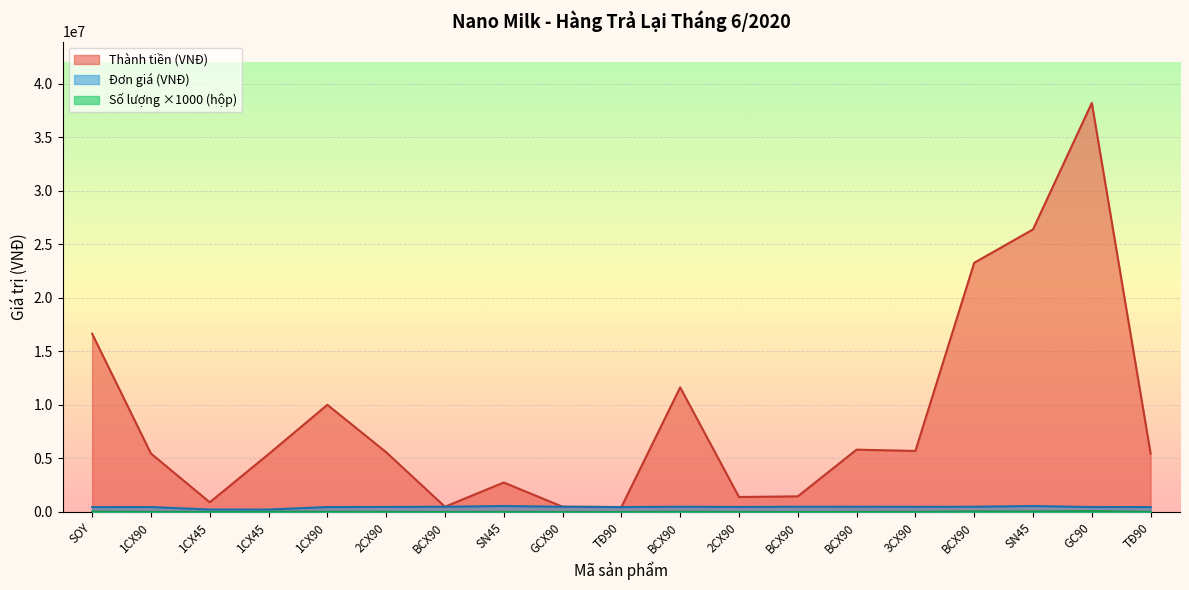

True or false: Đơn giá (VNĐ) and Thành tiền (VNĐ) intersect in this chart.

False